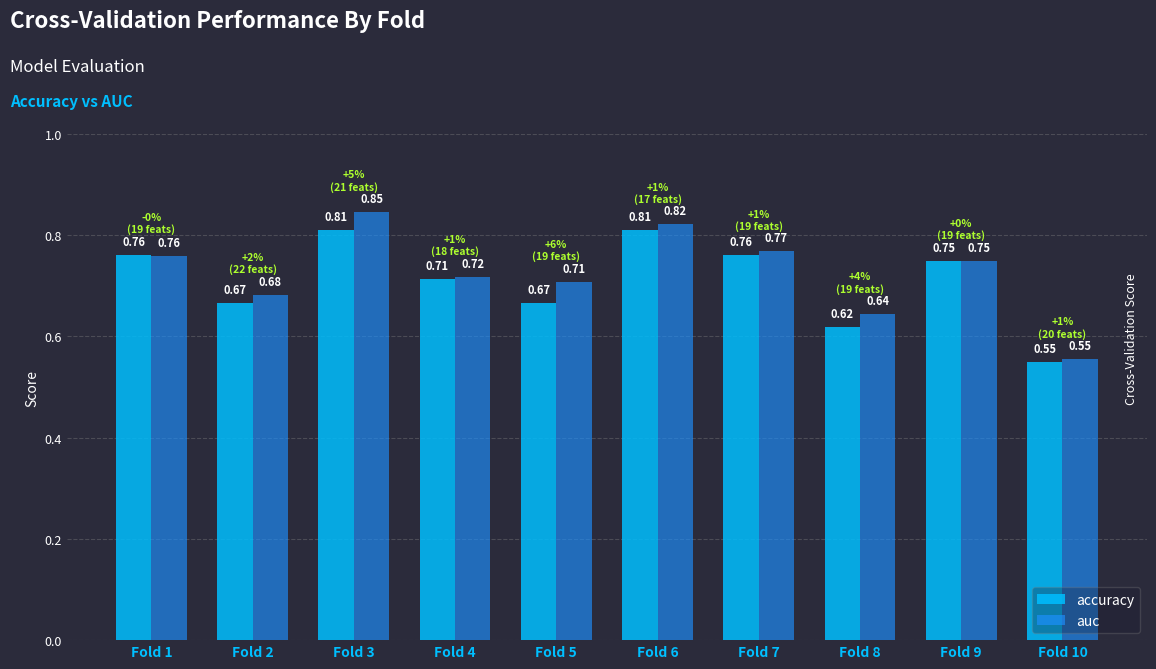

Which series has the largest total across all categories?

auc